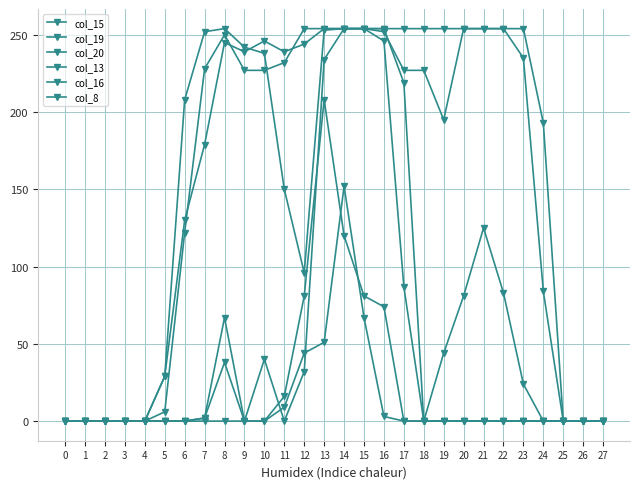

Which series has the widest spread of values?

col_15